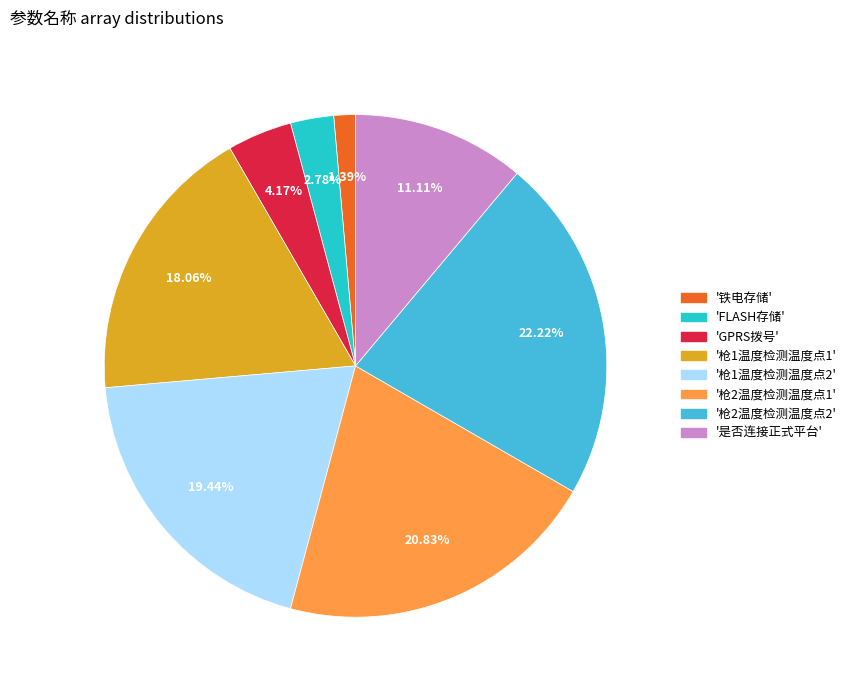

To the nearest percent, what is the difference between the largest and smallest slice percentages?

21%